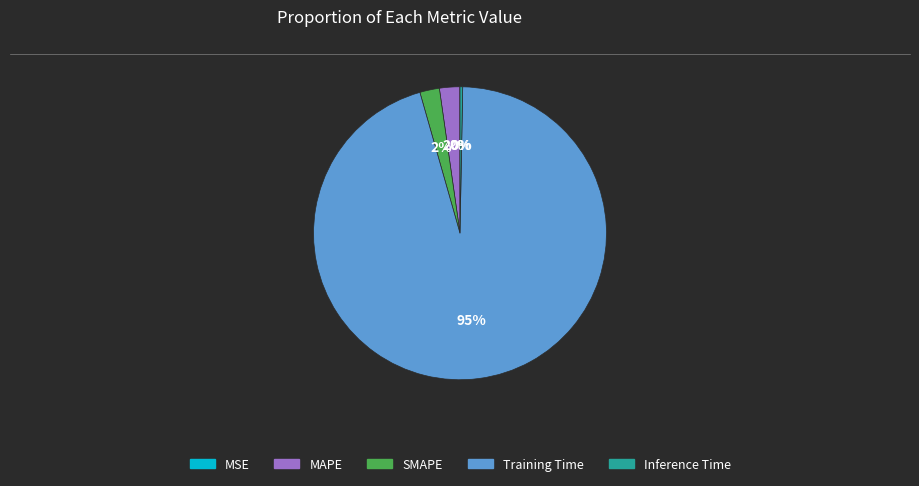

Which slice is the largest?

Training Time